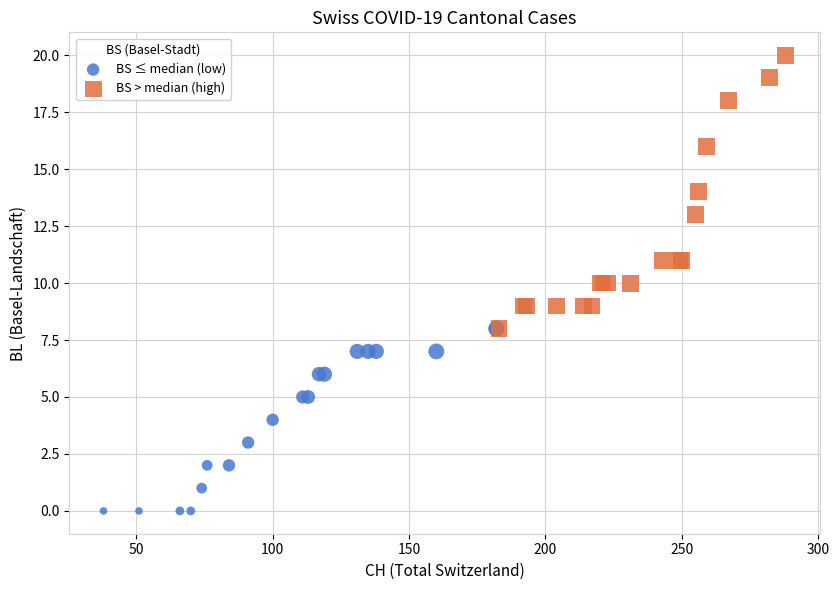

Which series contains the lowest Y value?

BS ≤ median (low)